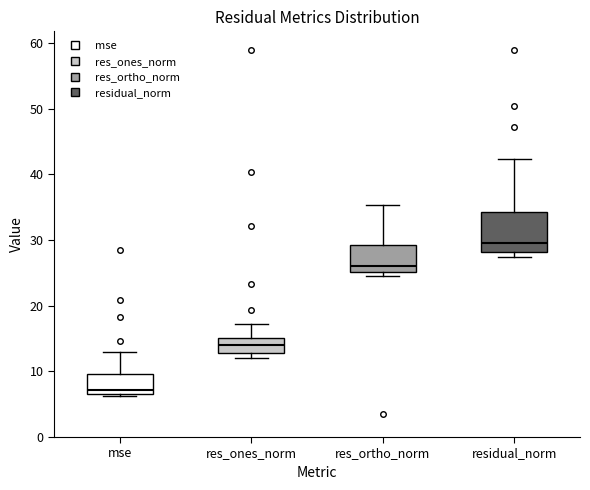

Where is the upper edge of the box for res_ortho_norm on the y-axis? The values are not printed on the chart, so give them approximately, as read against the axis.

29